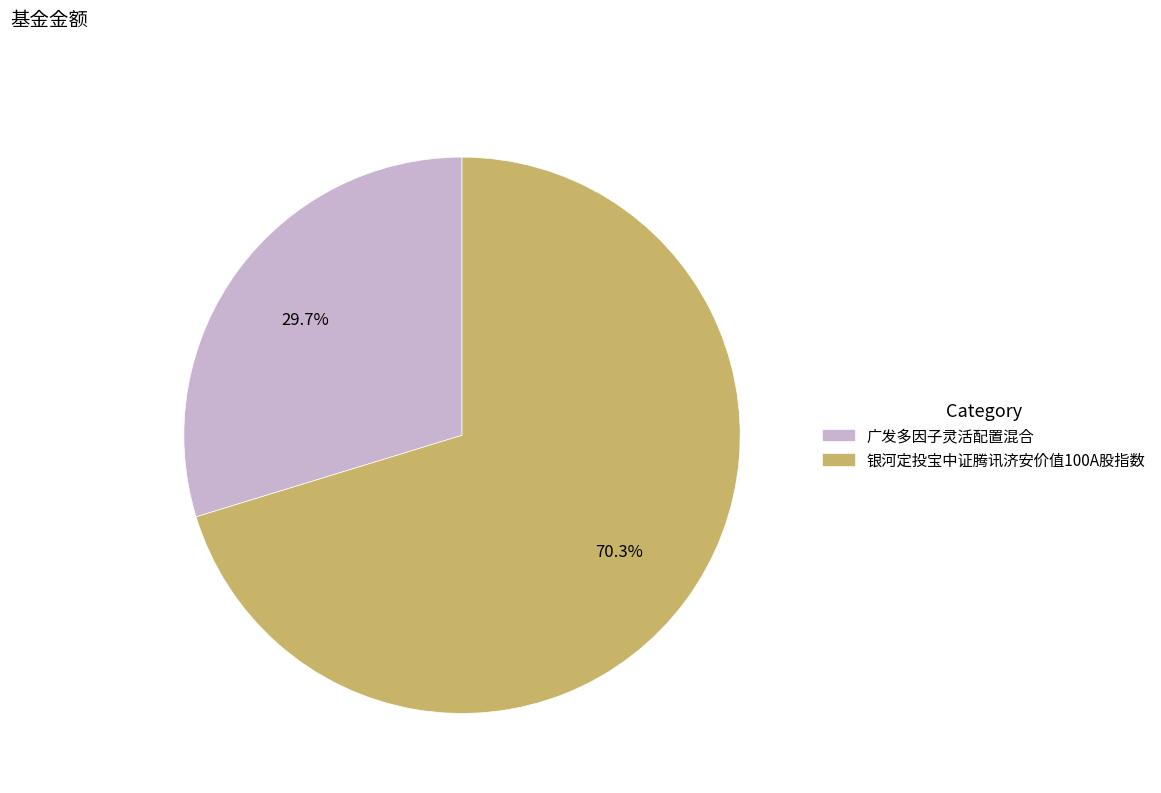

Is there a majority slice in this chart?

Yes